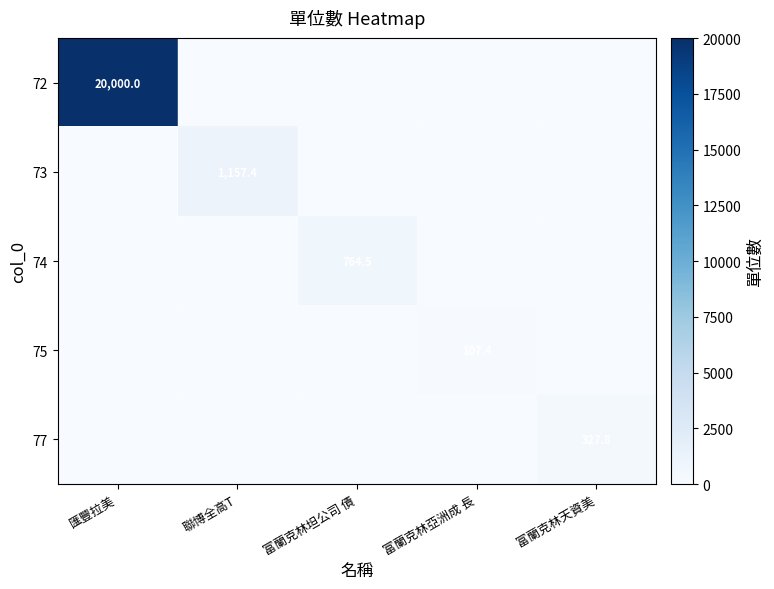

Is it true that 77 equals 465.1 at 富蘭克林天資美?

False